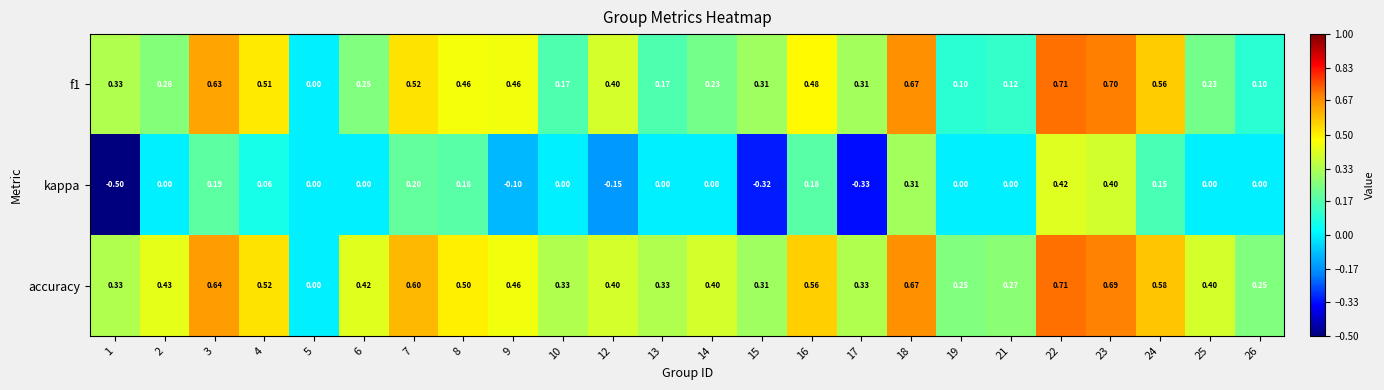

Which series has the largest total across all categories?

accuracy